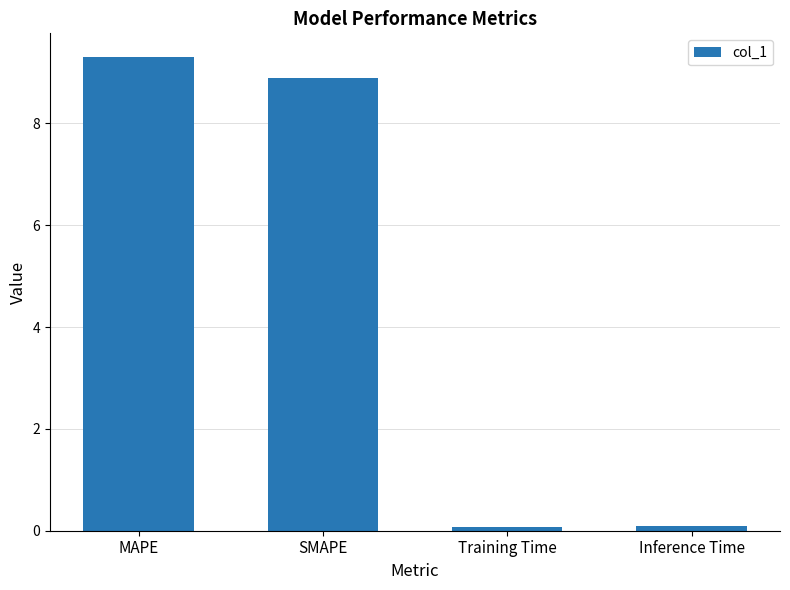

True or false: the data shows 3.3 at SMAPE.

False